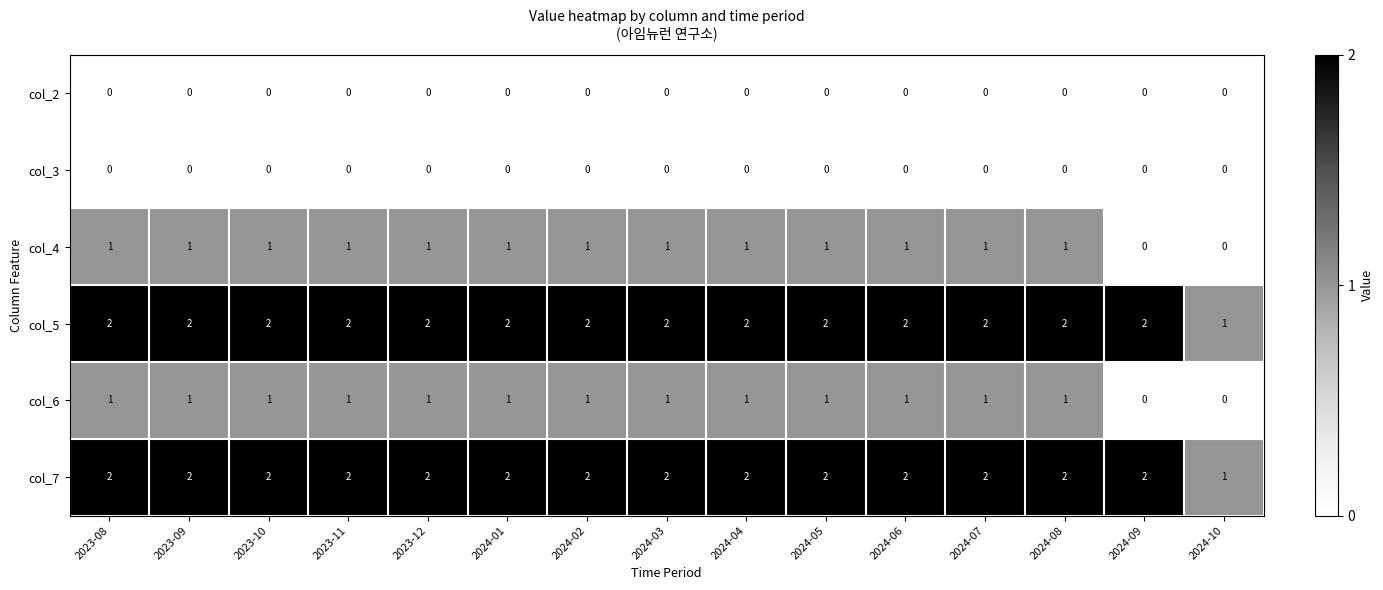

How many col_7 values are between 2 and 3?

14